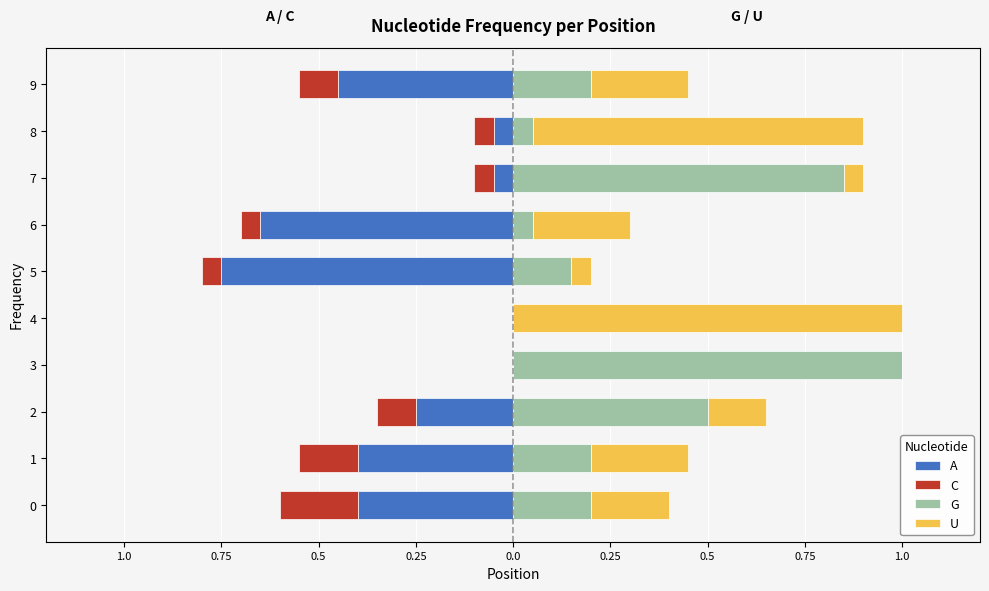

At 0, list the series in order from largest to smallest.

G, U, C, A